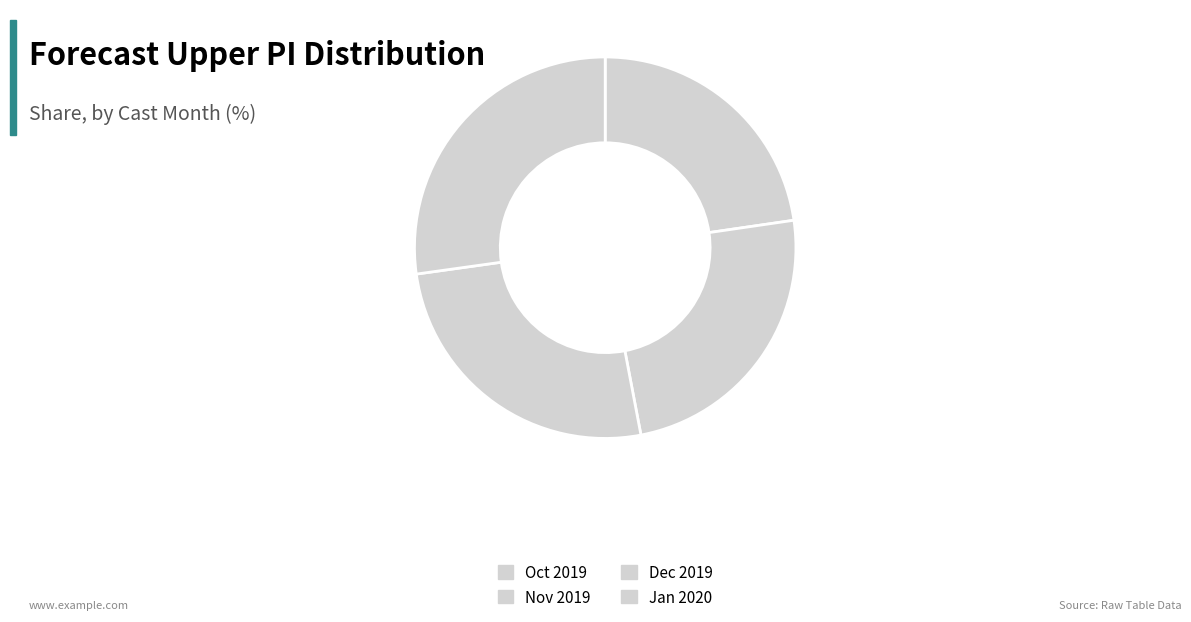

Count the number of slices in the pie.

4